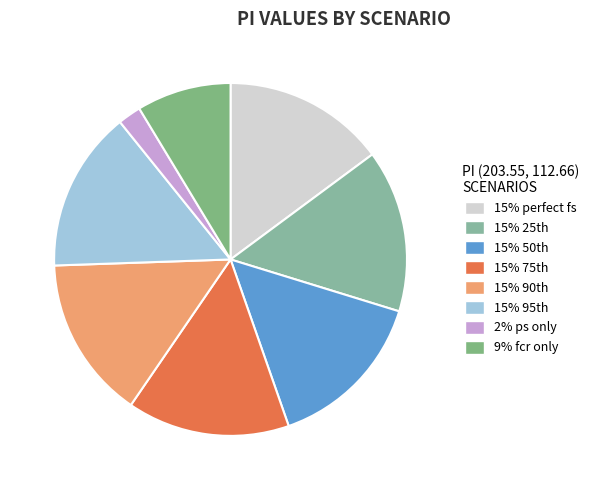

How many segments does this pie chart have?

8